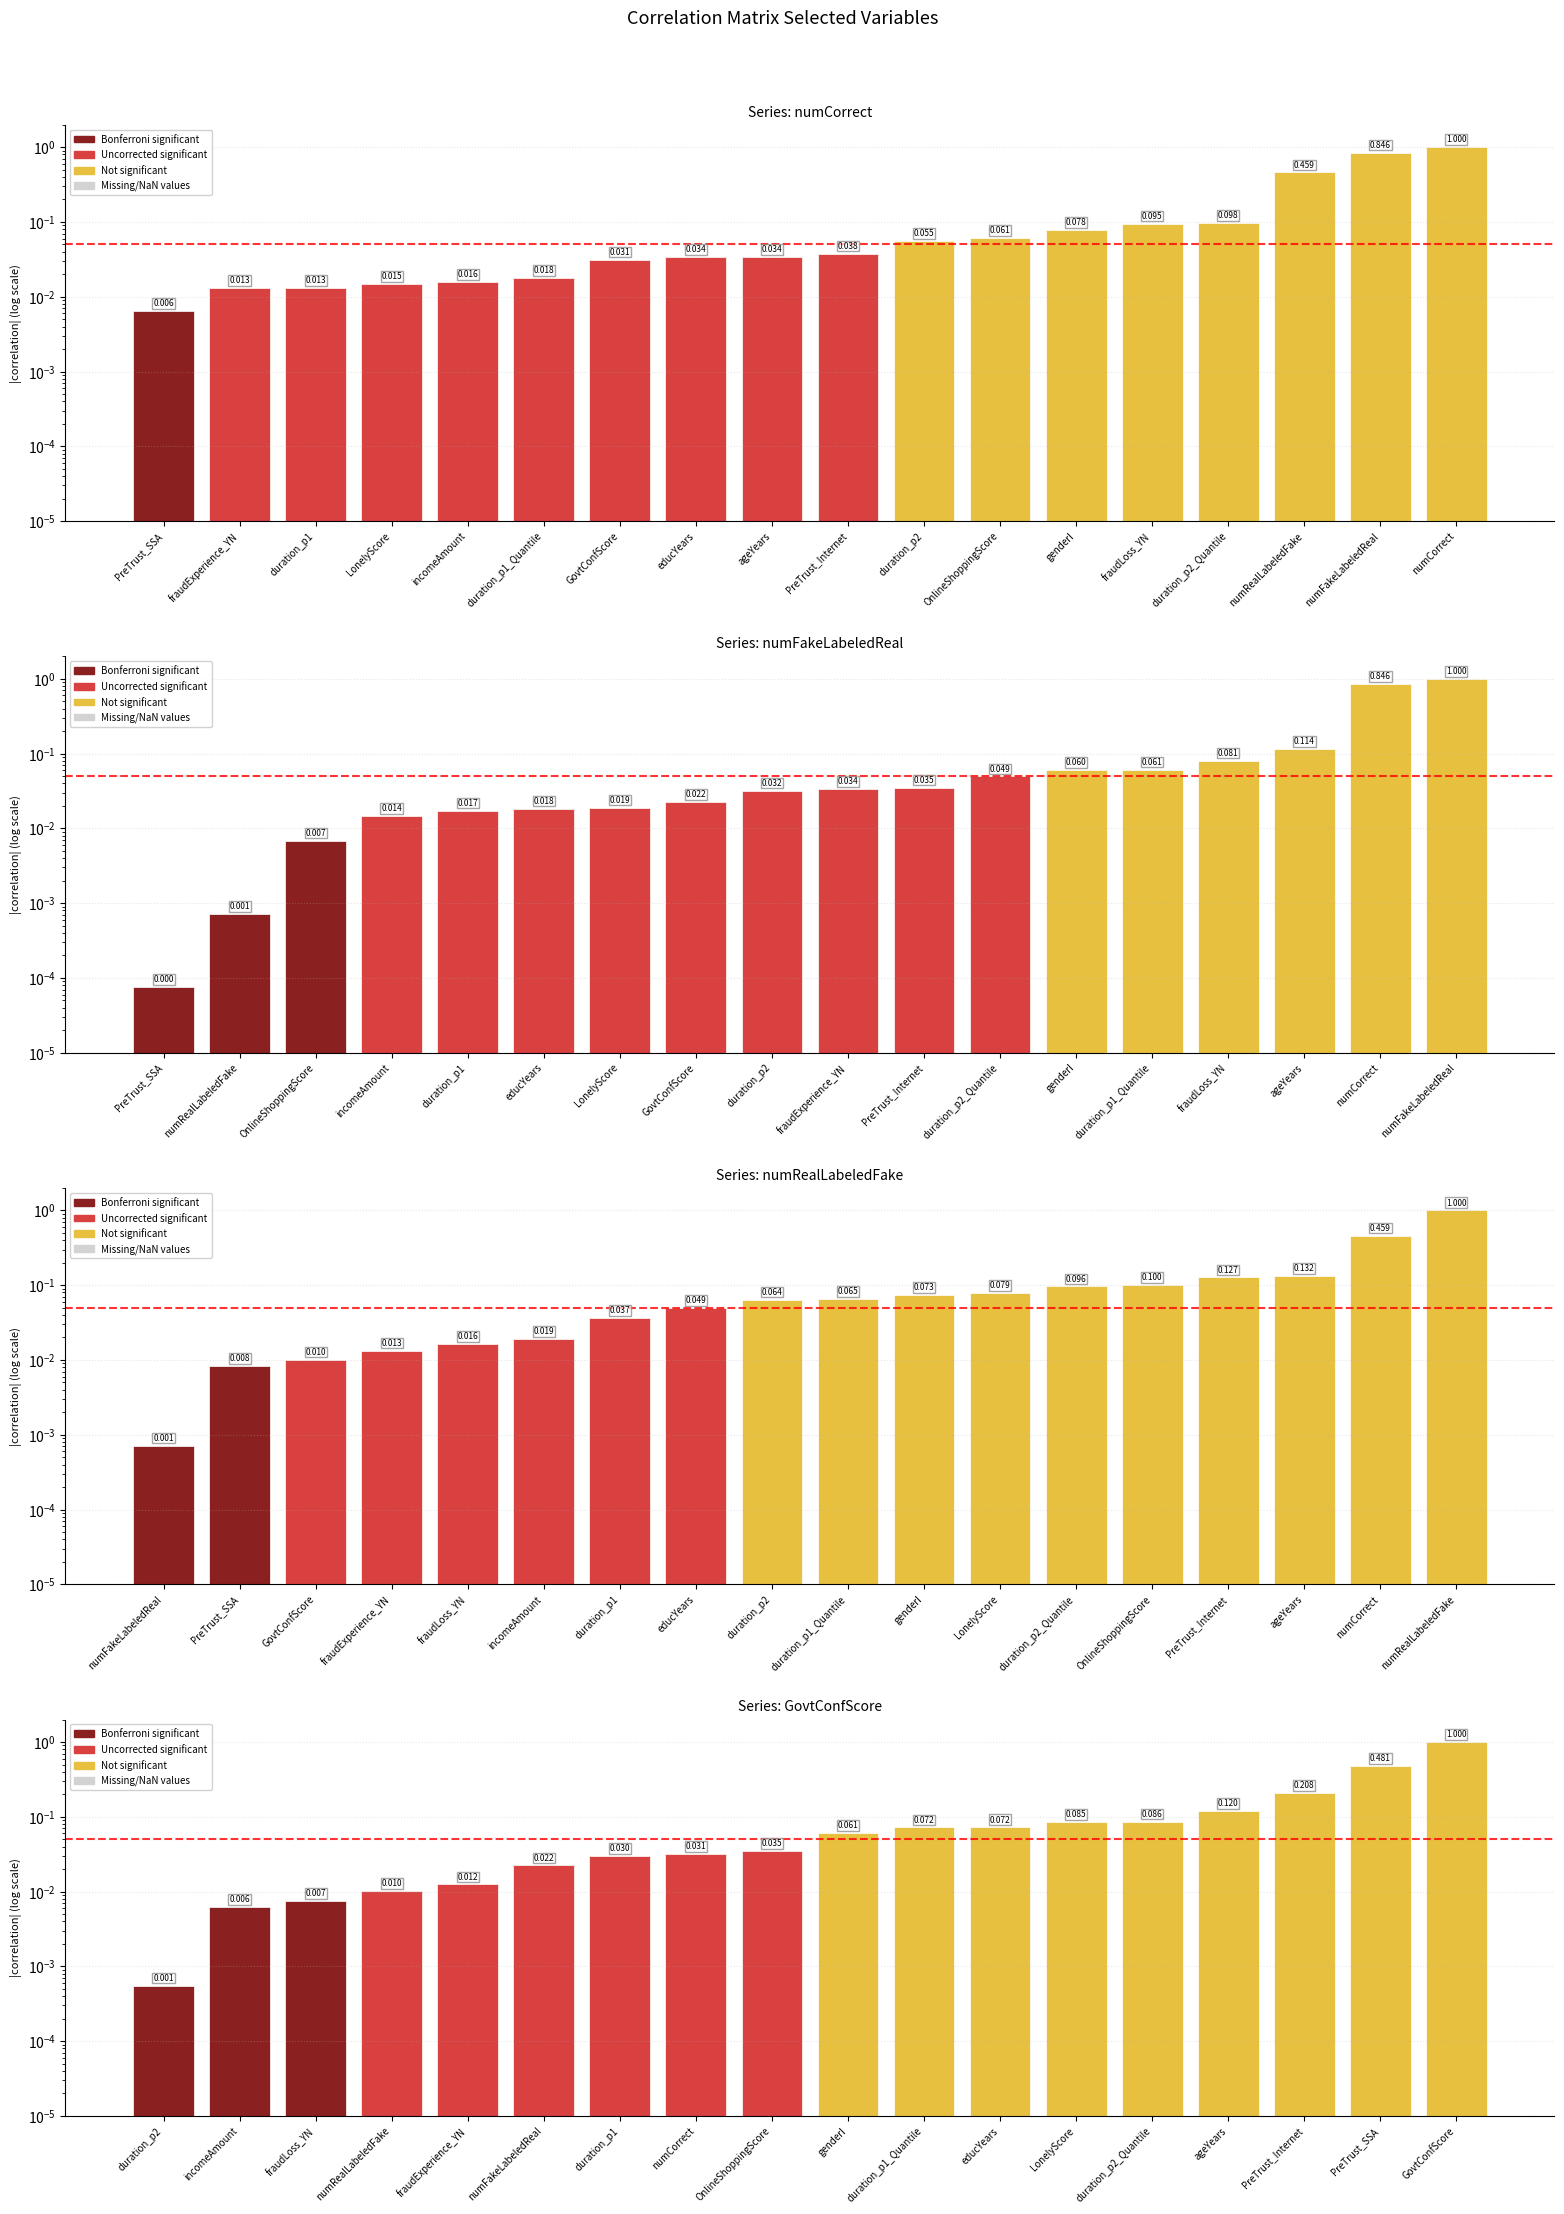

Reading left to right, extract all data points from this chart.

numCorrect: 0.0	0.0	0.0	0.0	0.0	0.0	0.0	0.0	0.0	0.0	0.1	0.1	0.1	0.1	0.1	0.5	0.8	1.0
numFakeLabeledReal: 0.0	0.0	0.0	0.0	0.0	0.0	0.0	0.0	0.0	0.0	0.0	0.0	0.1	0.1	0.1	0.1	0.8	1.0
numRealLabeledFake: 0.0	0.0	0.0	0.0	0.0	0.0	0.0	0.0	0.1	0.1	0.1	0.1	0.1	0.1	0.1	0.1	0.5	1.0
GovtConfScore: 0.0	0.0	0.0	0.0	0.0	0.0	0.0	0.0	0.0	0.1	0.1	0.1	0.1	0.1	0.1	0.2	0.5	1.0